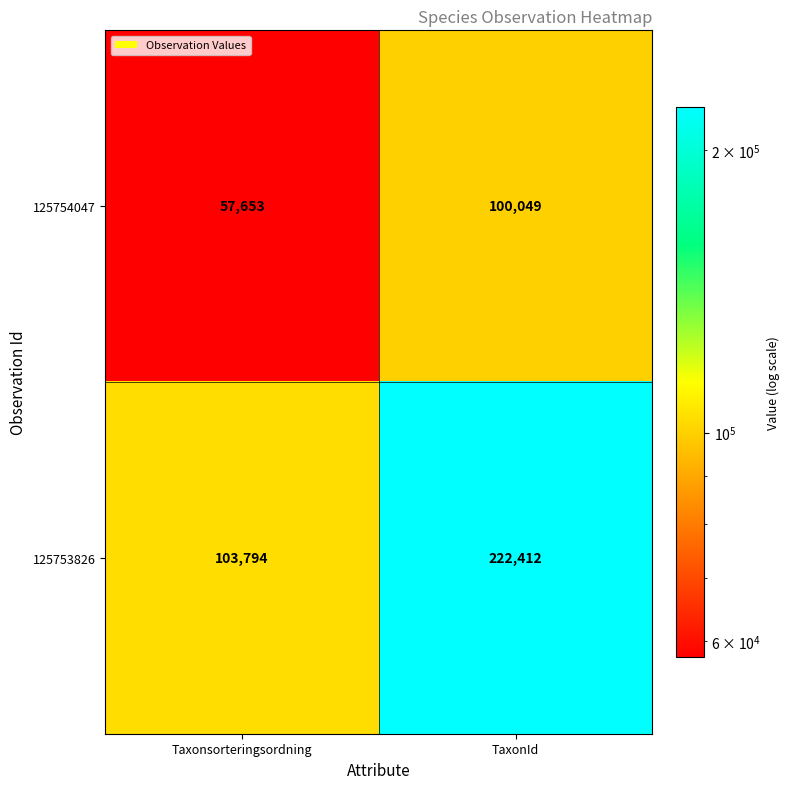

List the series in order of their peak value, highest first.

125753826, 125754047